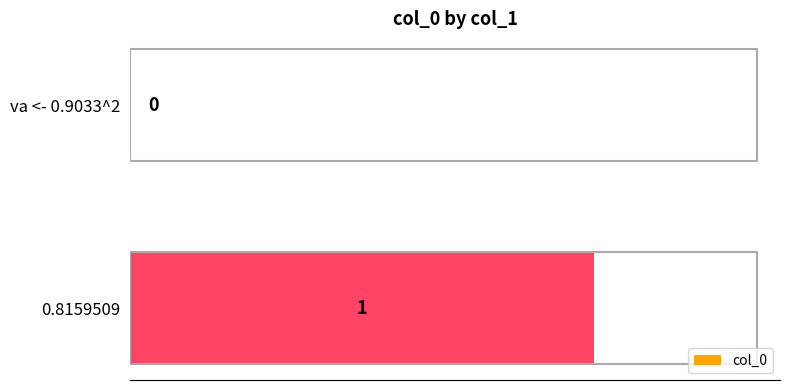

Between va <- 0.9033^2 and 0.8159509, which is larger?

0.8159509